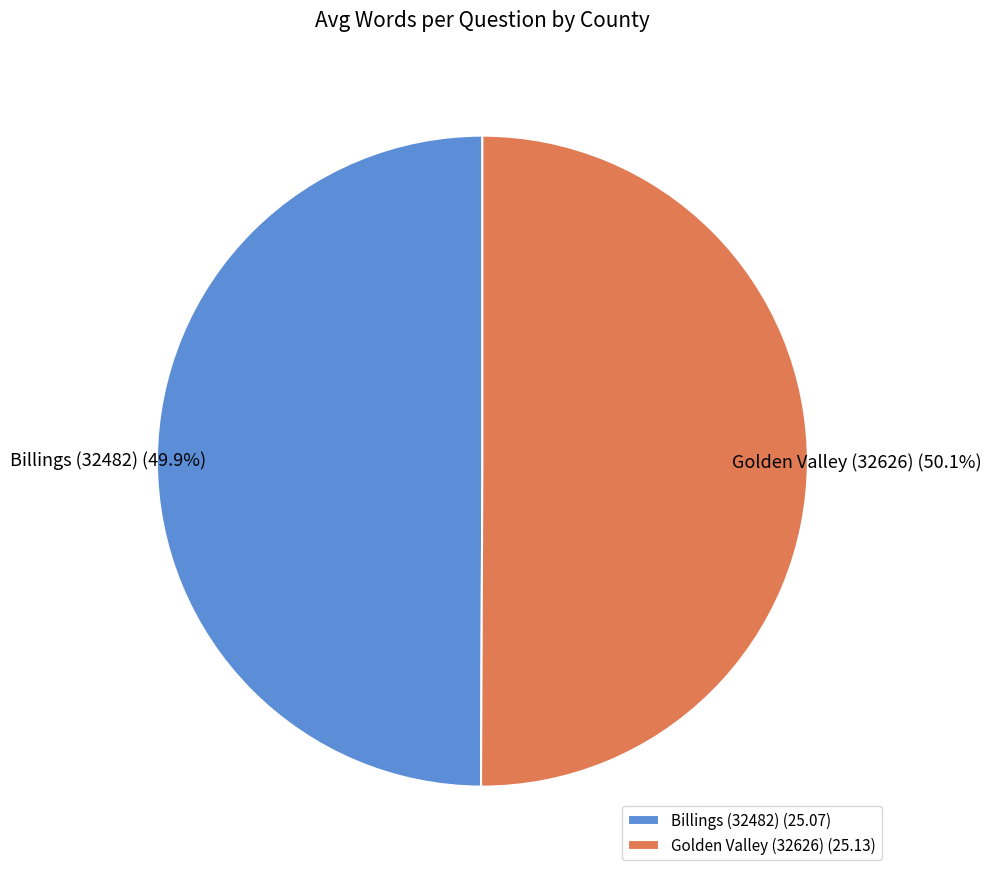

Approximately how many times larger is the value at Billings (32482) compared to Golden Valley (32626)?

1.0